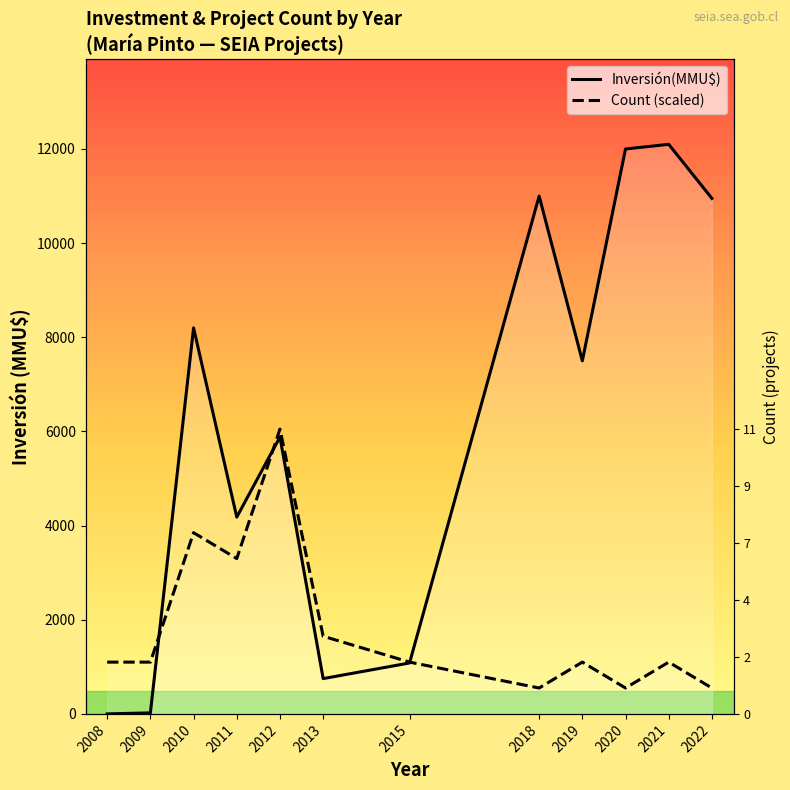

What is the sum of all Inversión(MMU$) values?

73665.0